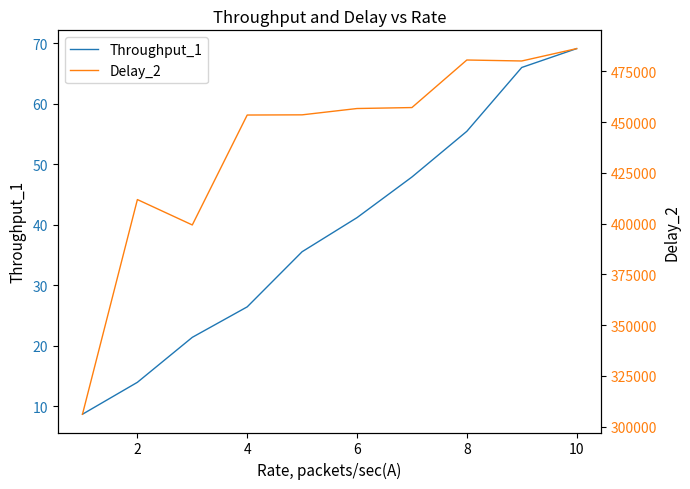

What is the lowest value of the Throughput_1 series?

8.6